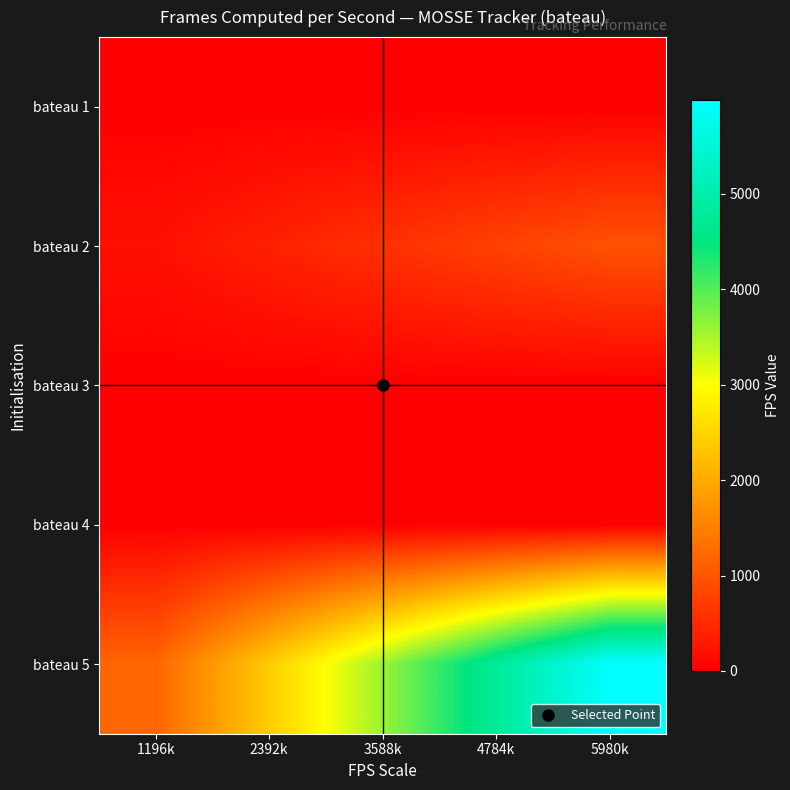

Reading left to right, what are all the values shown in this chart?

bateau 1: 1196k=0.0	2392k=0.0	3588k=0.0	4784k=0.0	5980k=0.0
bateau 2: 1196k=192.0	2392k=384.0	3588k=576.0	4784k=768.0	5980k=960.0
bateau 3: 1196k=0.0	2392k=0.0	3588k=0.0	4784k=0.0	5980k=0.0
bateau 4: 1196k=0.0	2392k=0.0	3588k=0.0	4784k=0.0	5980k=0.0
bateau 5: 1196k=1196.7	2392k=2393.4	3588k=3590.2	4784k=4786.9	5980k=5983.6